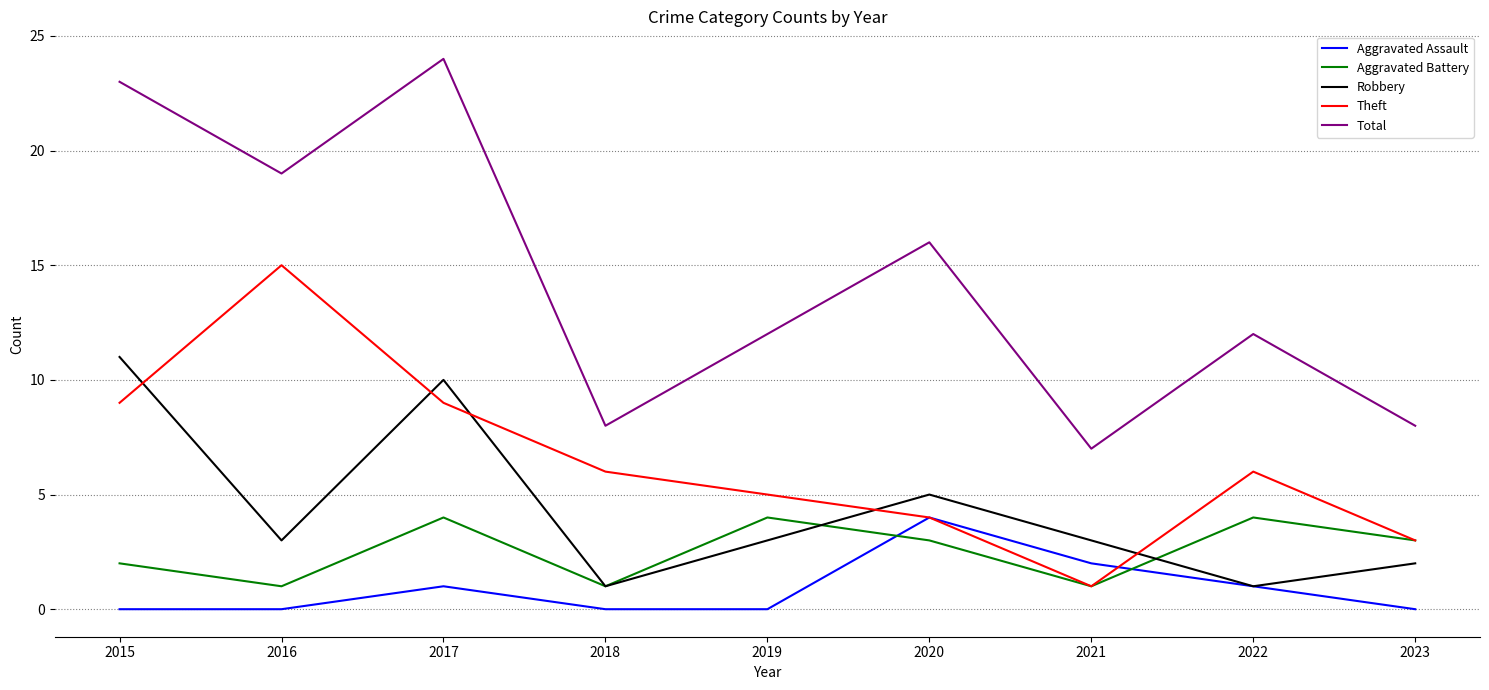

Count the Aggravated Assault values in the range 0 to 1.

7